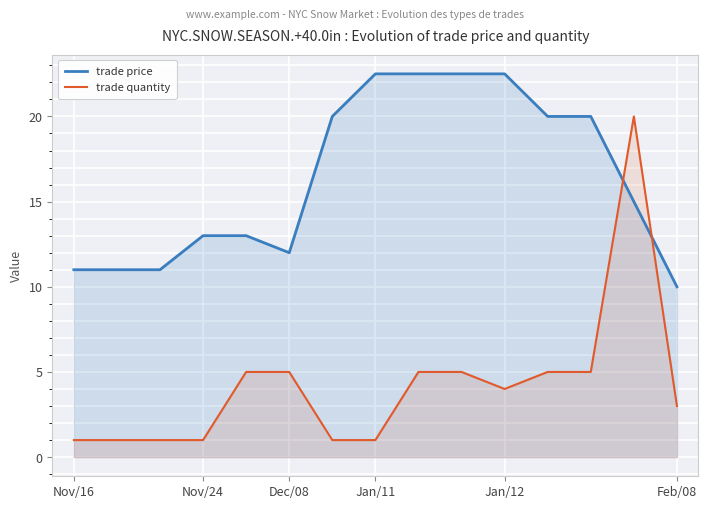

Which series ends up on top after the final intersection of trade price and trade quantity?

trade price